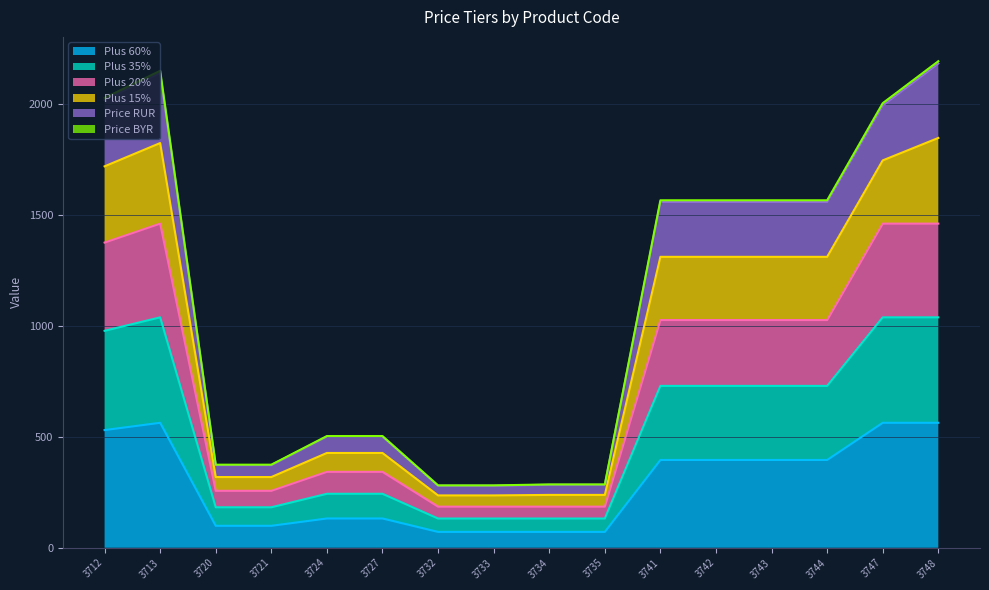

Is it true that Plus 35% equals 265.8 at 3720?

False